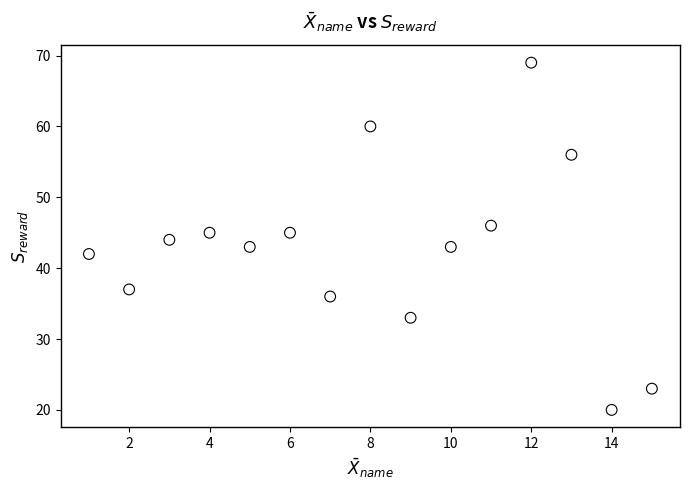

What is the range of Y values (max minus min)?

49